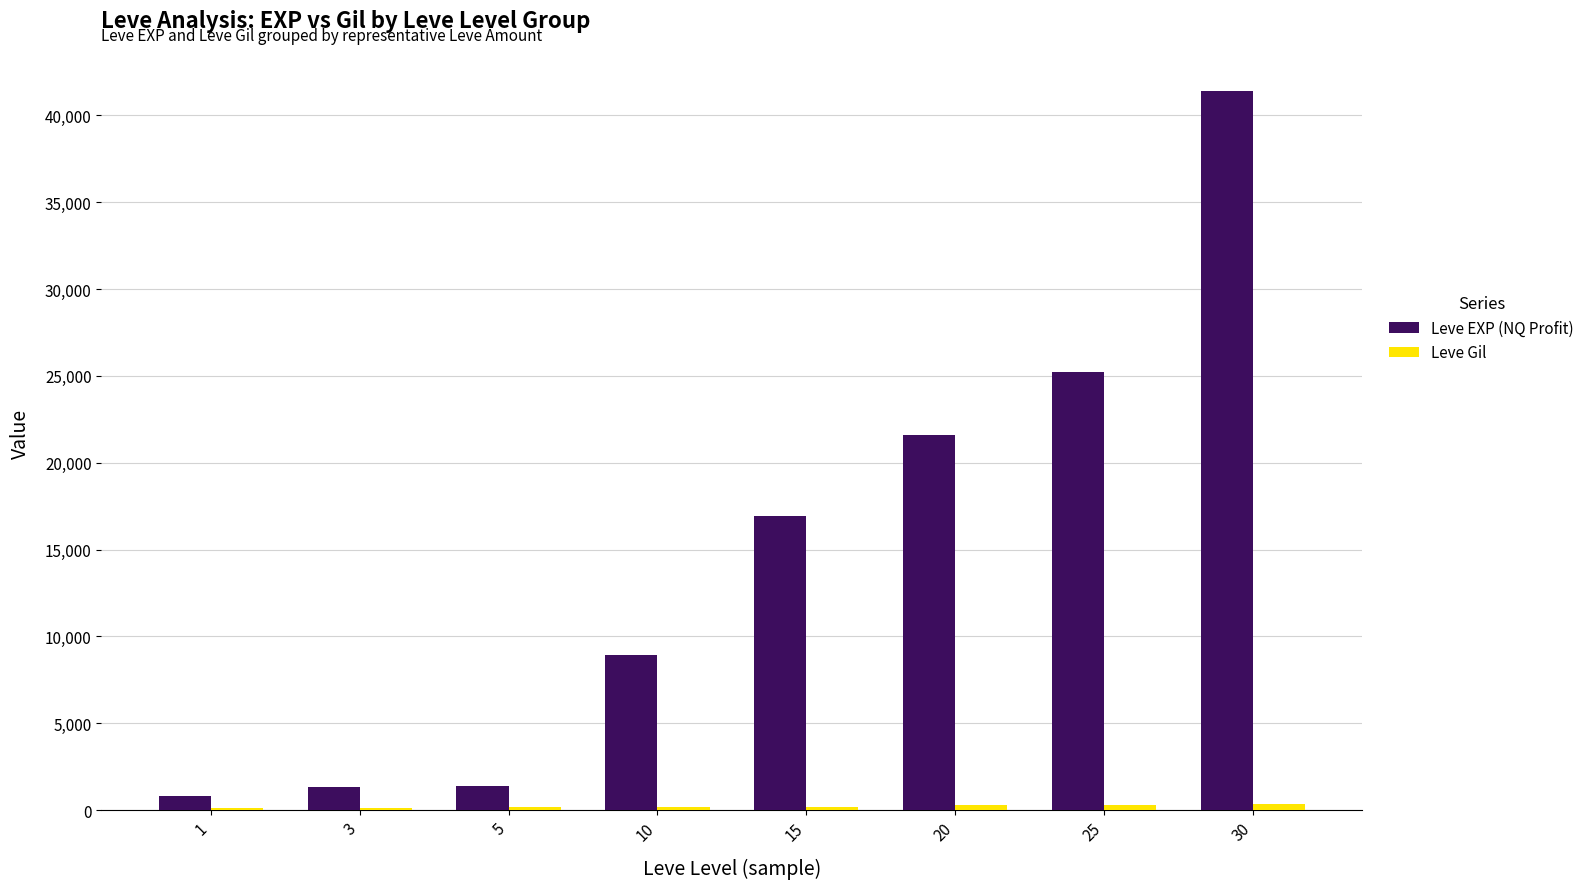

Are the bars grouped side by side (vs. stacked)?

Yes